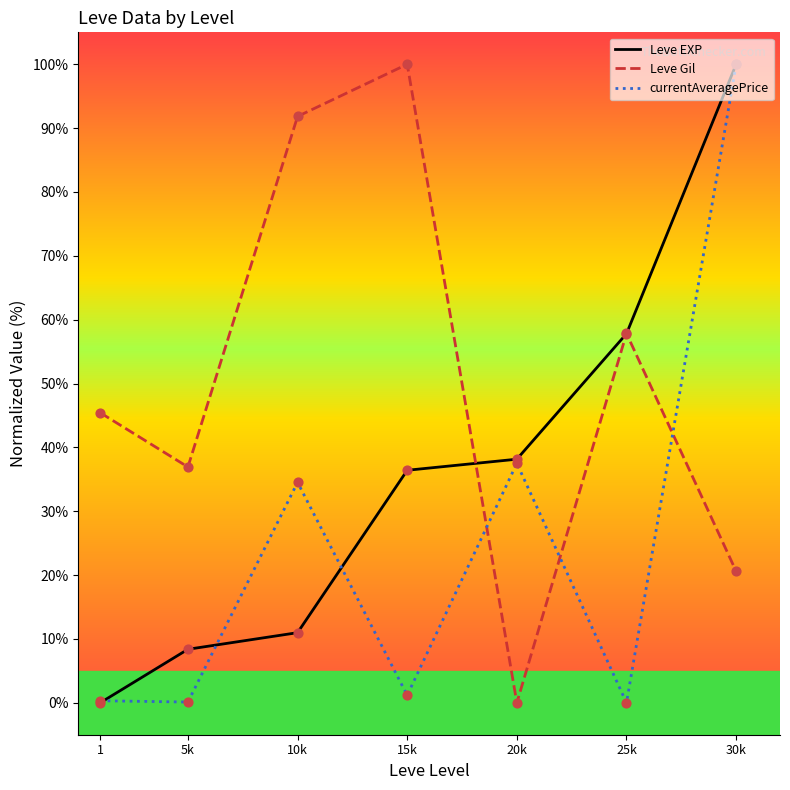

At which category is the sum across all series the highest?

30k